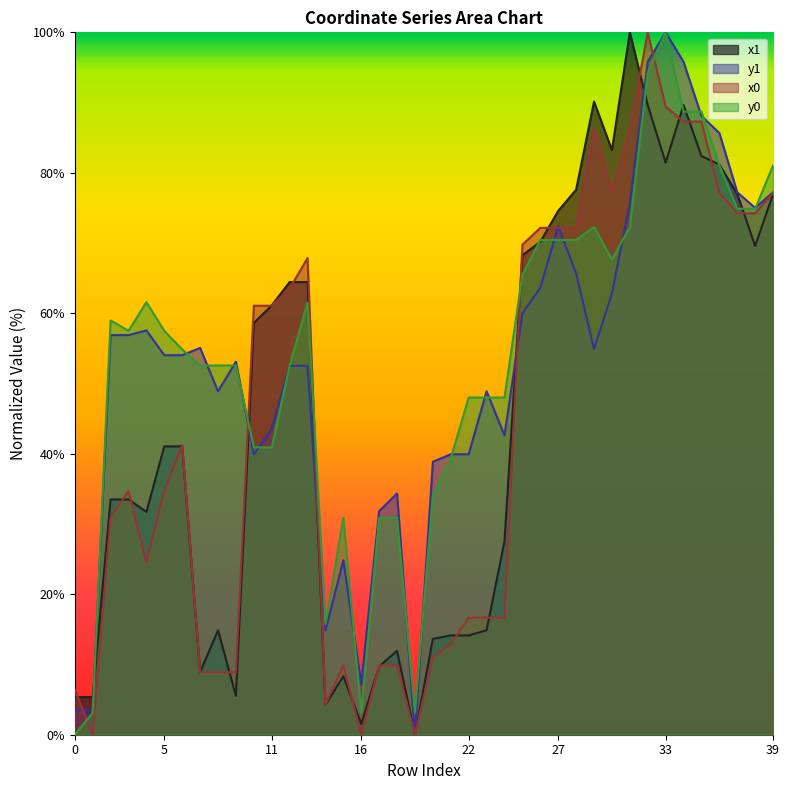

What is the sum of all x0 values?

1763.5